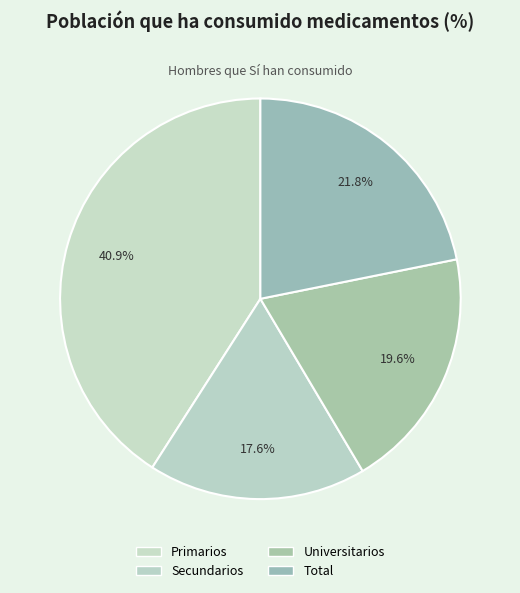

To the nearest percent, what percentage of the pie is Primarios?

41%